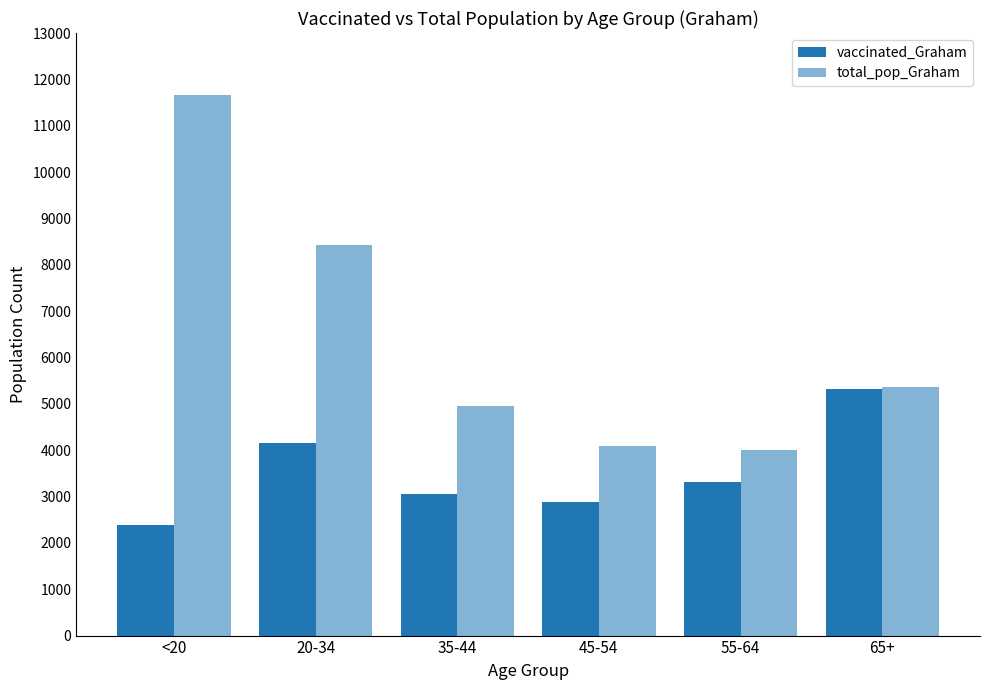

How many bars are there in total?

12